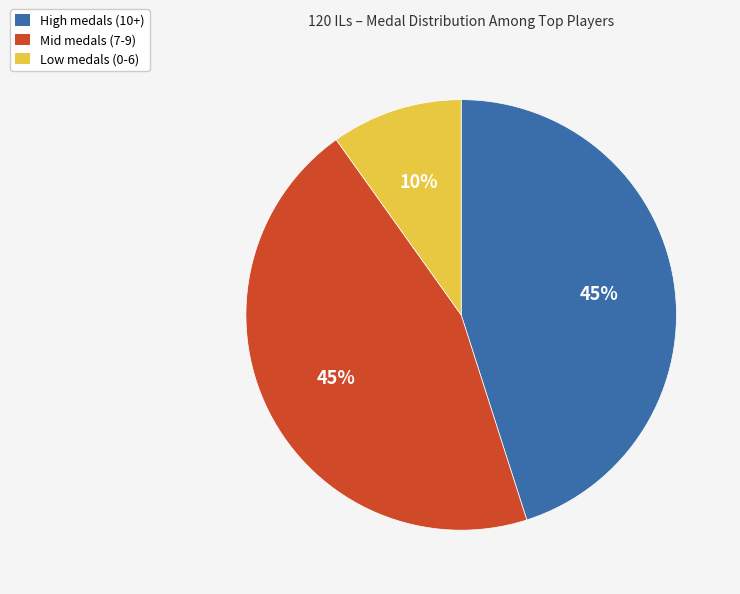

Which slice is the smallest?

Low medals (0-6)